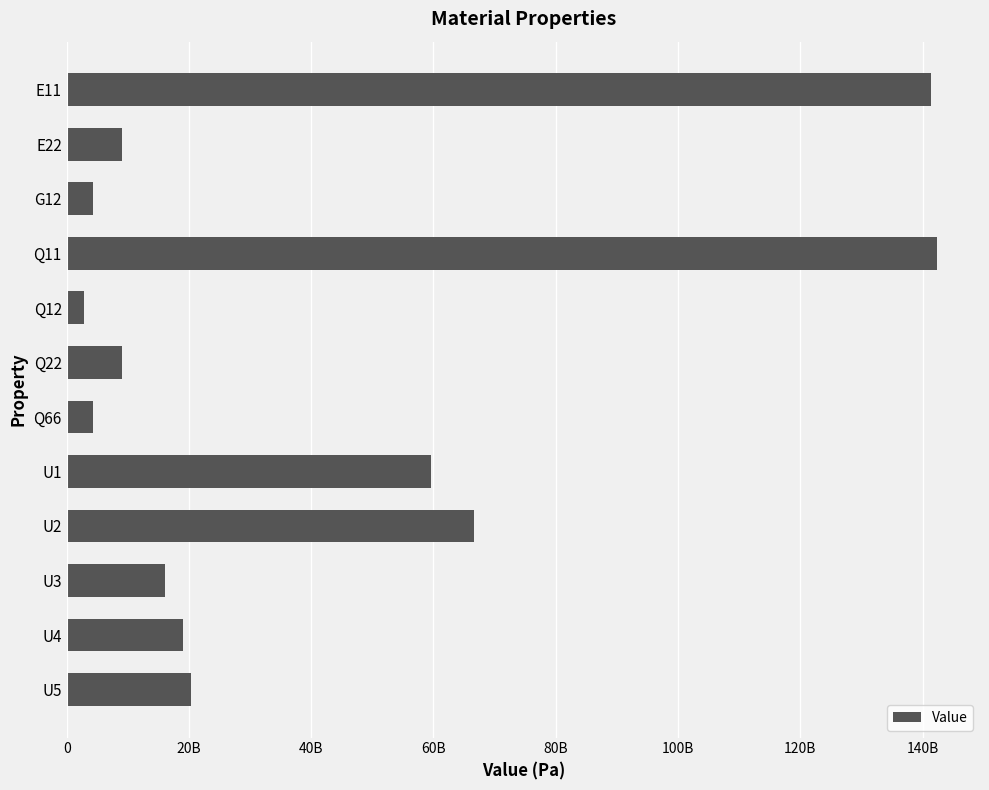

What is the minimum value shown in the chart?

2909314449.3